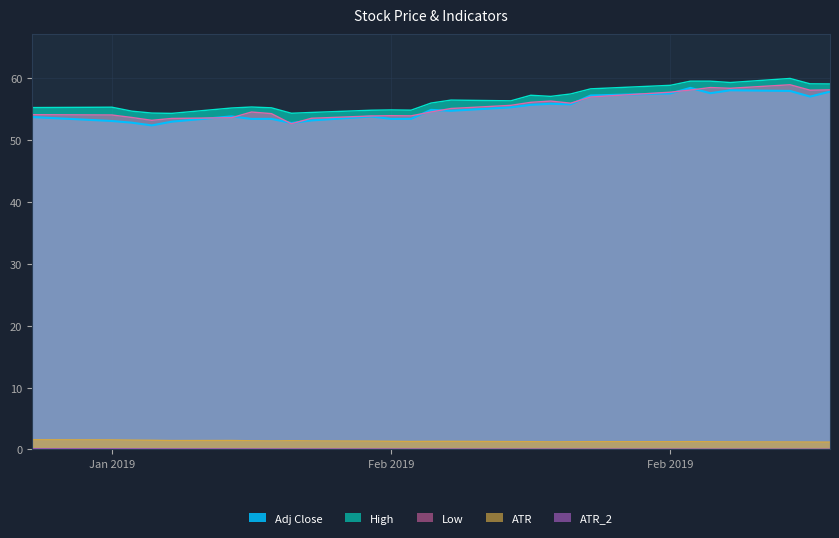

True or false: ATR_2 and ATR cross at least once.

False